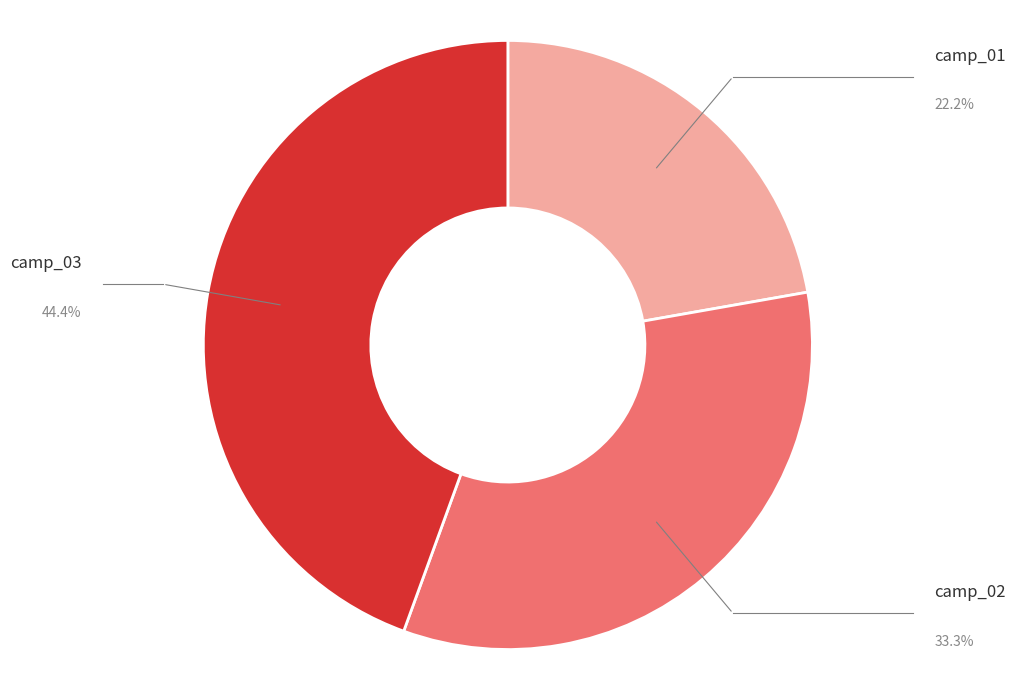

Do camp_01 and camp_03 together represent more than half of the pie?

Yes